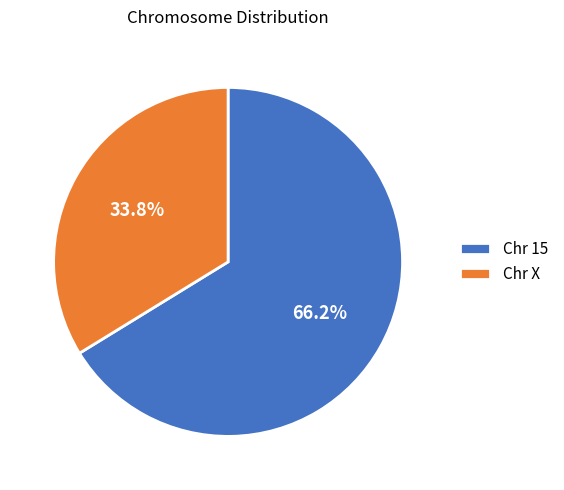

Between Chr 15 and Chr X, which is larger?

Chr 15